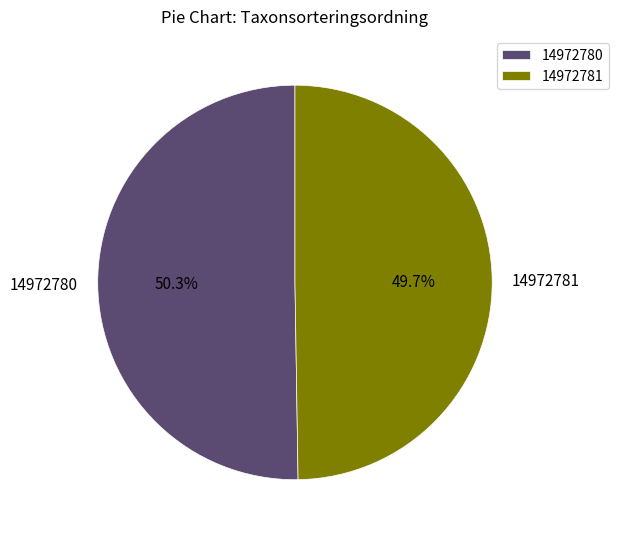

To the nearest percent, what is the difference between the 14972780 and 14972781 slice percentages?

1%